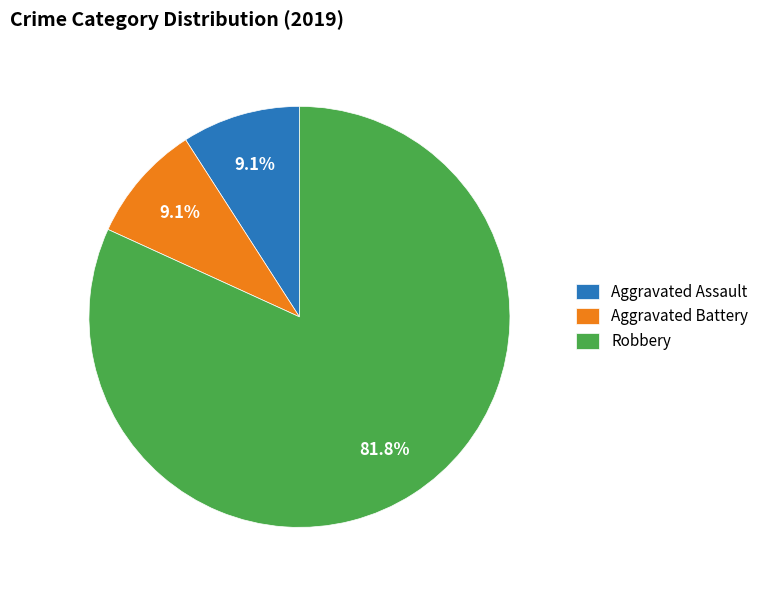

Which category has the biggest portion of the pie?

Robbery